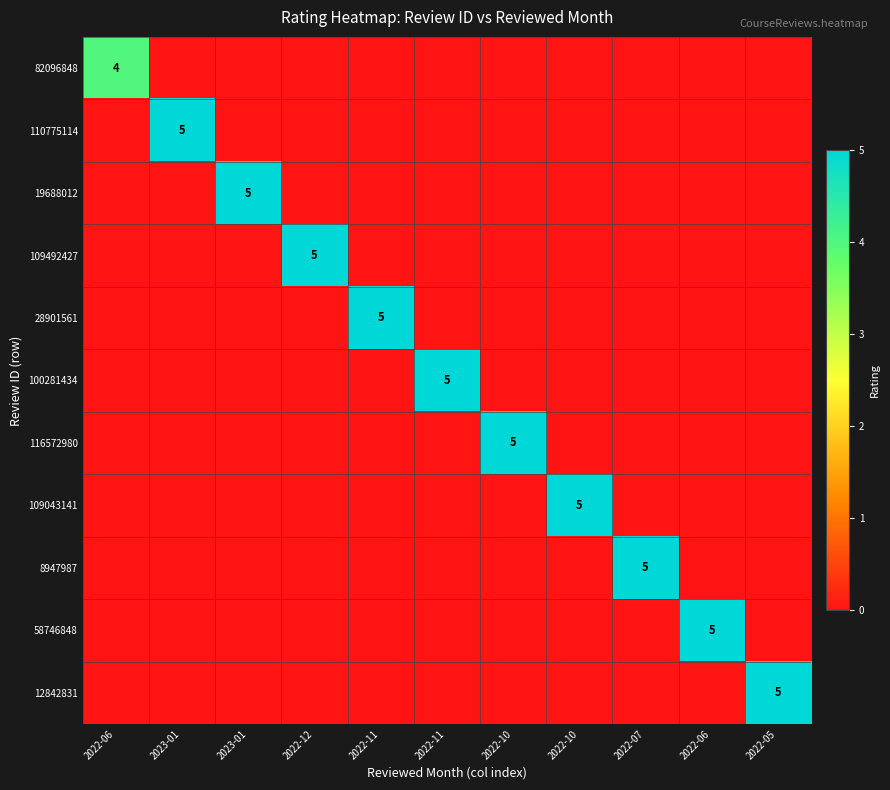

What is the total value across all series at 2022-06?

4